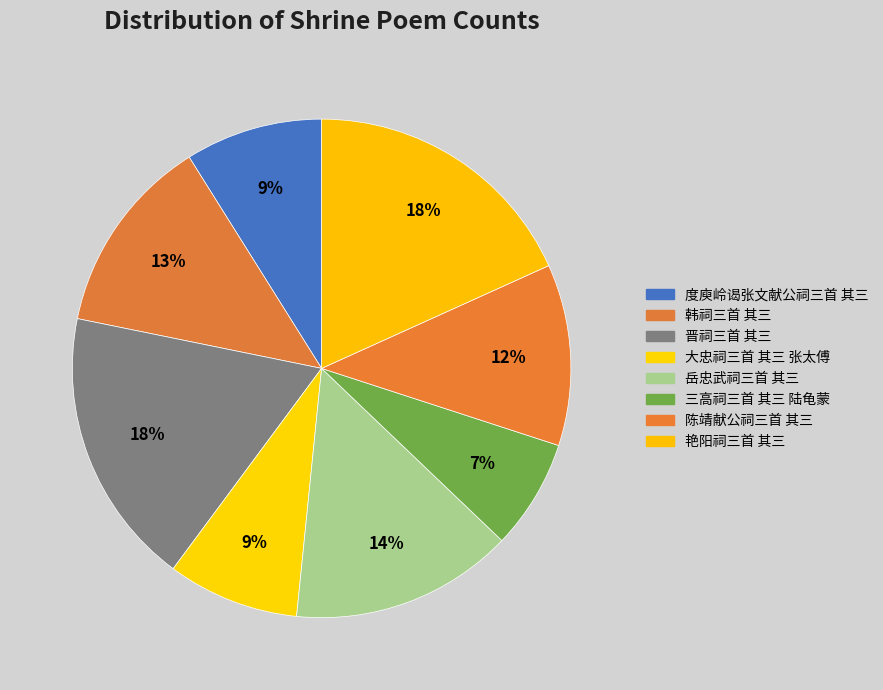

To the nearest percent, what portion does 三高祠三首 其三 陆龟蒙 represent?

7%